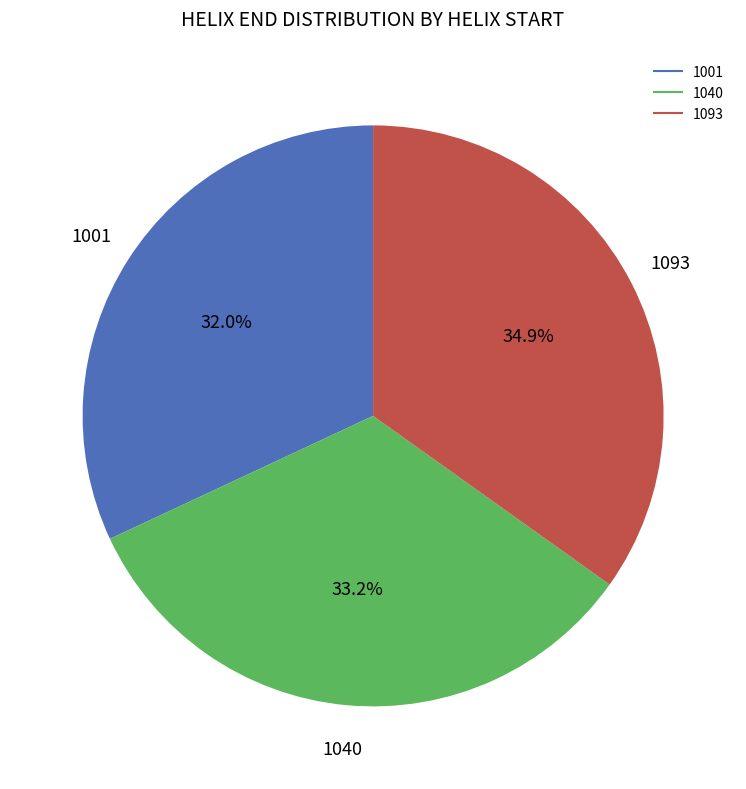

Count the number of slices in the pie.

3